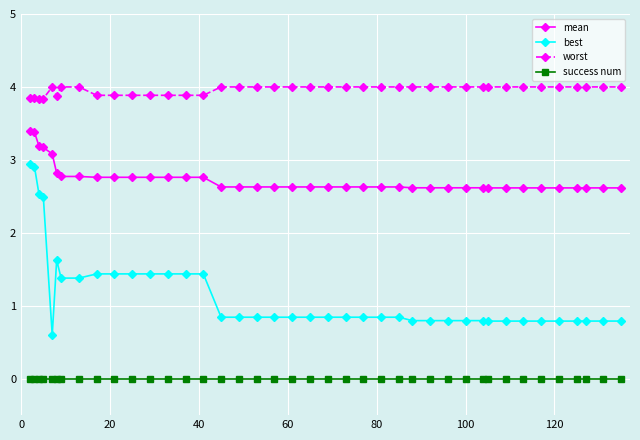

List the series in order of their peak value, lowest first.

success num, best, mean, worst